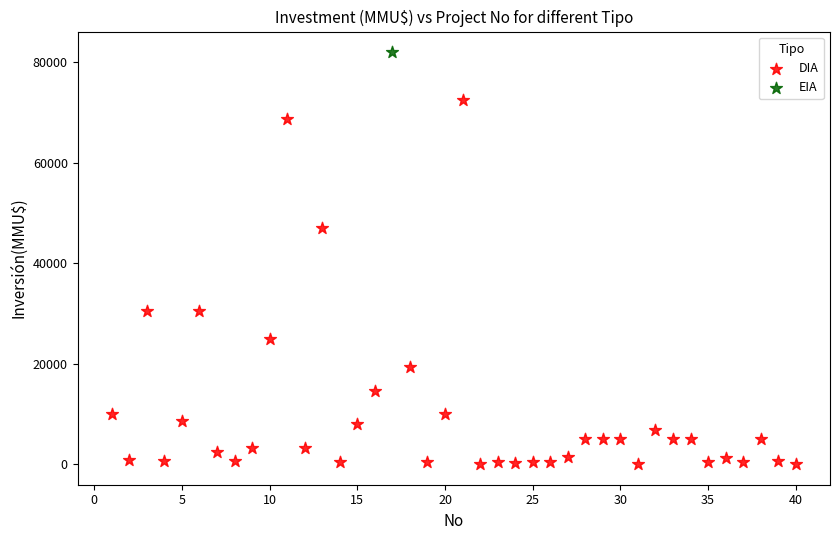

What are all the series names shown in the legend?

DIA, EIA